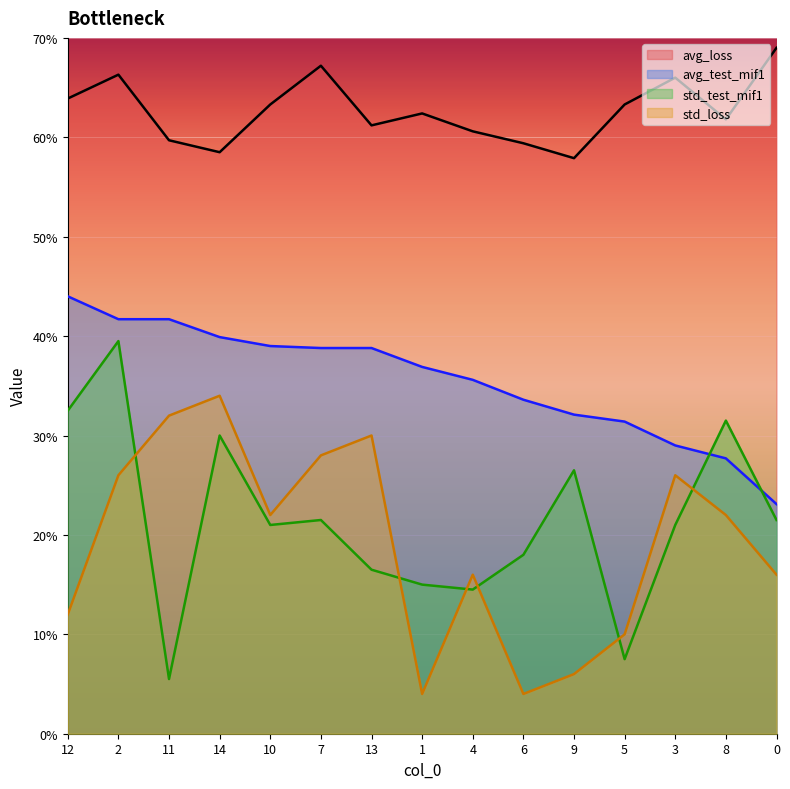

What value does the avg_test_mif1 series have at 4?

35.6